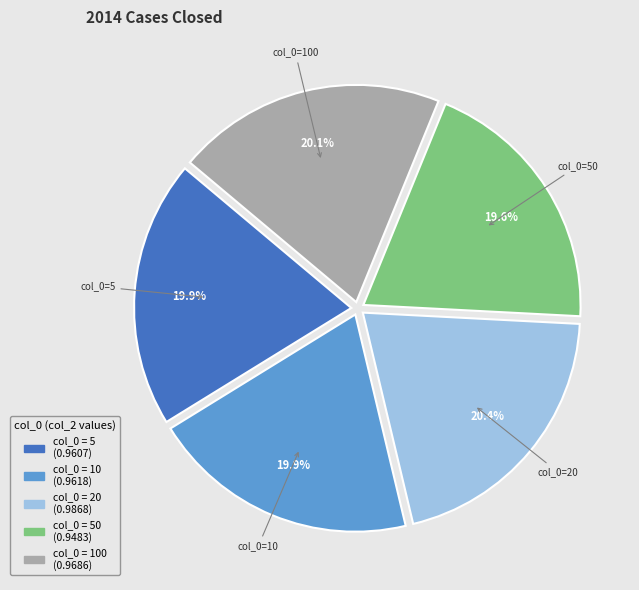

Does any single category account for the majority?

No